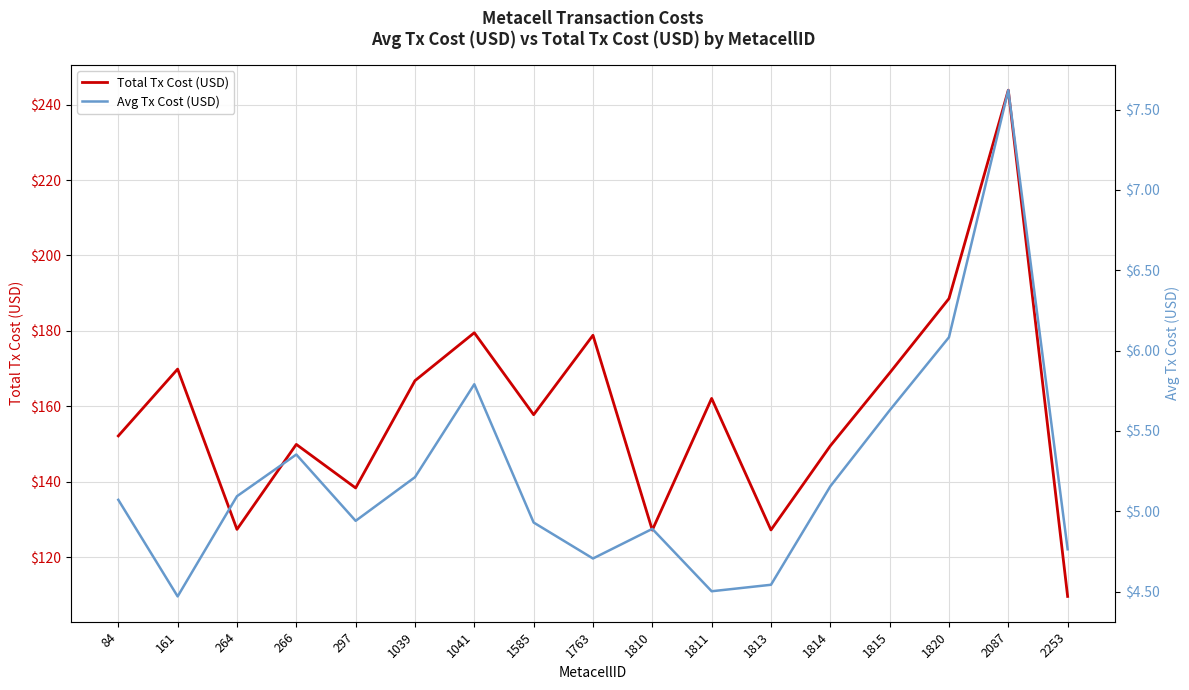

What are all the series names shown in the legend?

Total Tx Cost (USD), Avg Tx Cost (USD)